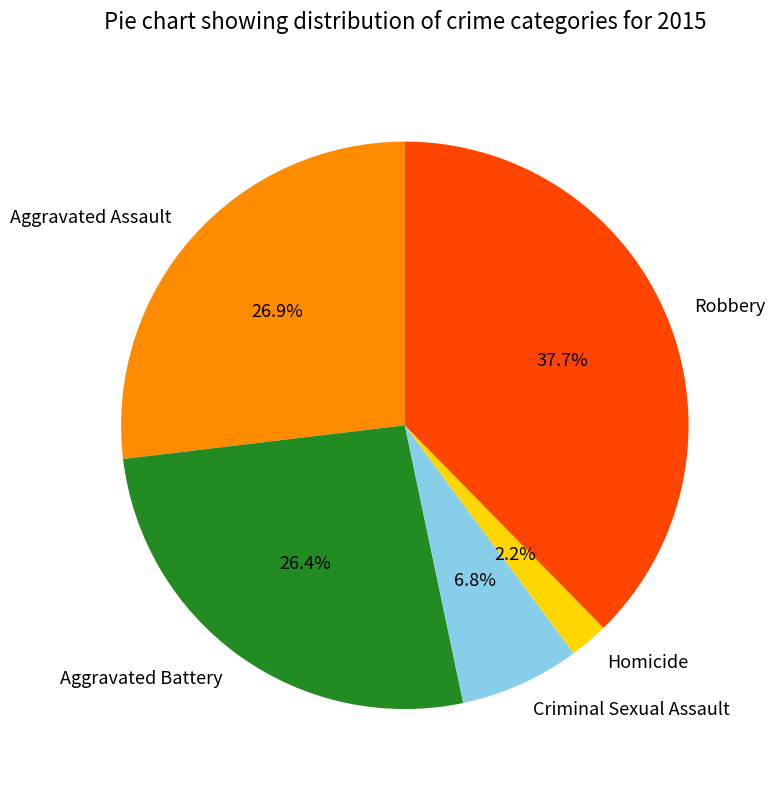

Which slice is the smallest?

Homicide